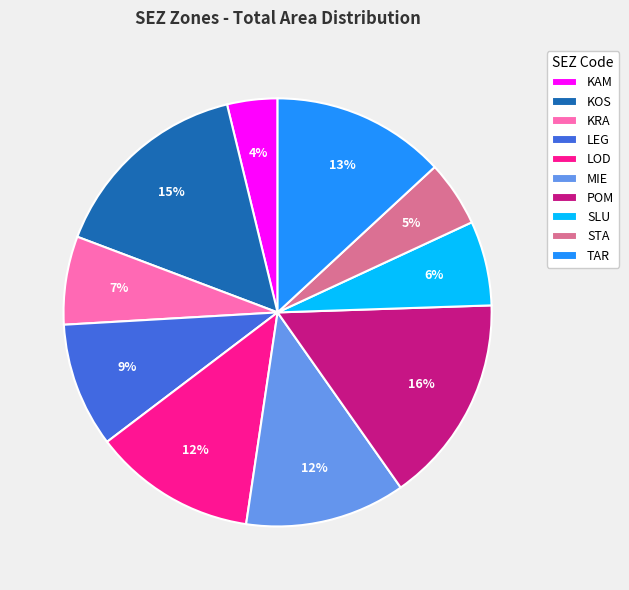

Is there any slice that represents more than half of the pie?

No